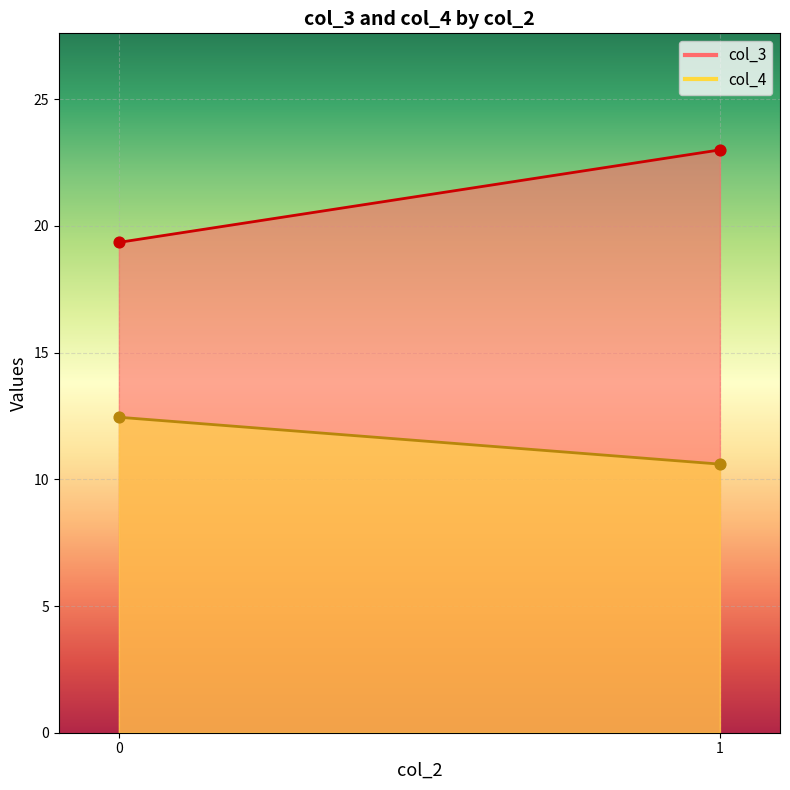

What are all the series names shown in the legend?

col_3, col_4